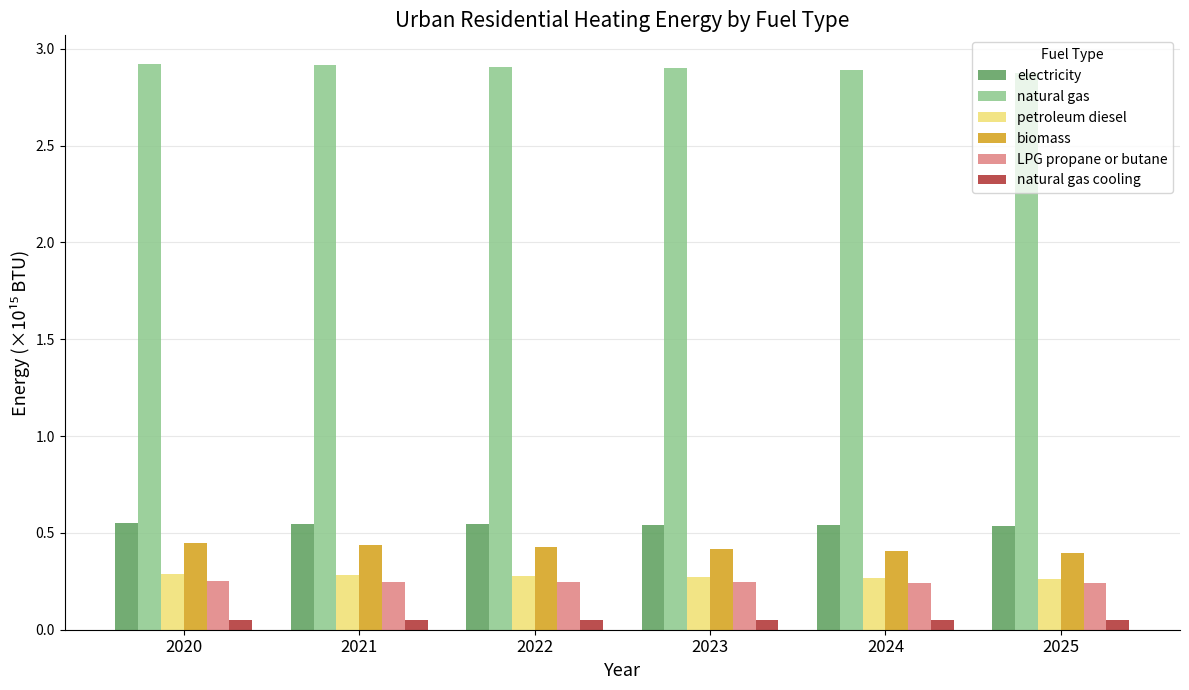

What is the sum of all electricity values?

3.3